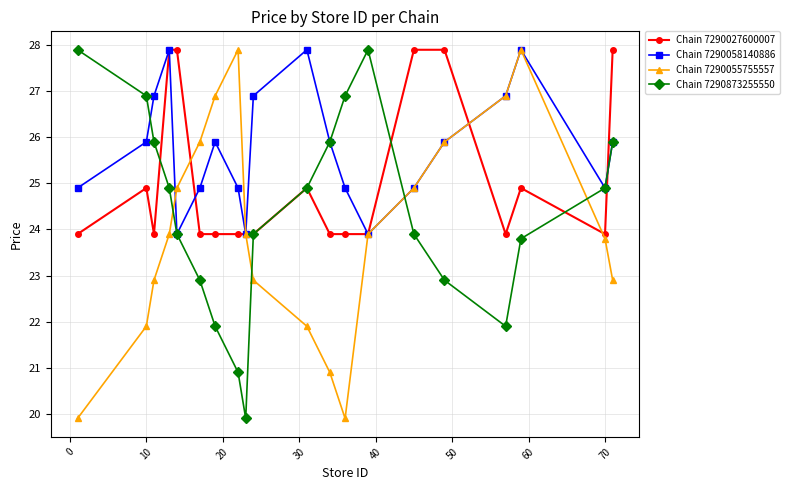

After their last crossing, which series has the higher values: Chain 7290055755557 or Chain 7290873255550?

Chain 7290873255550